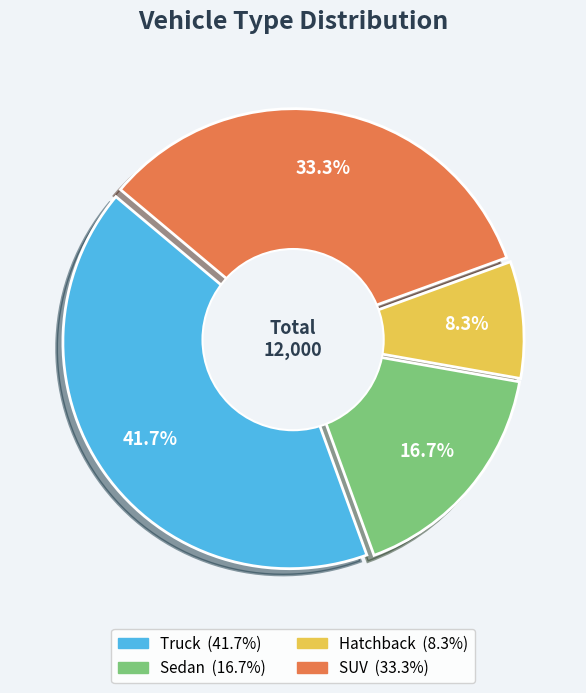

Is it true that Truck is 51% of the pie?

False